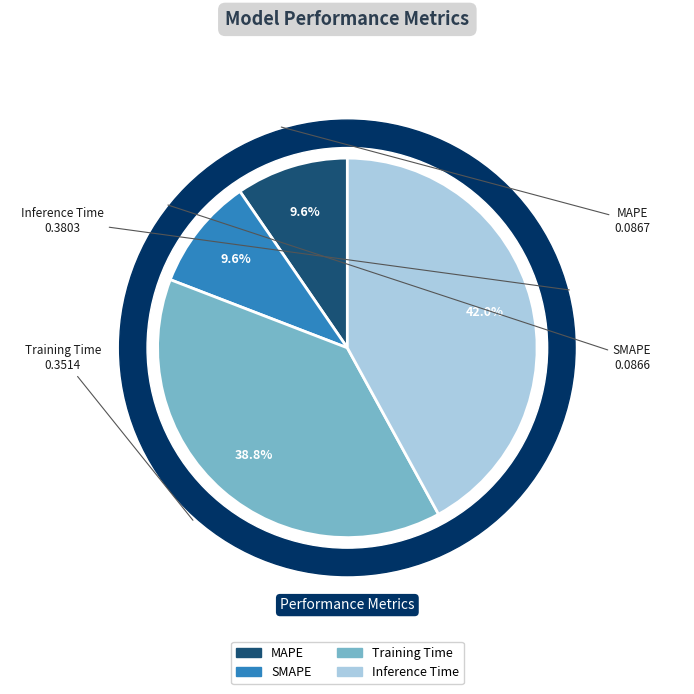

What is the change in value from MAPE to Inference Time?

+0.3